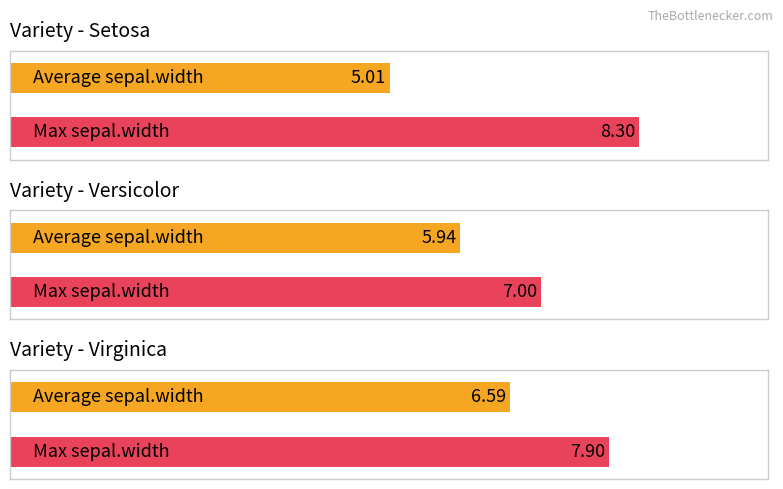

The Max sepal.width series shows 11.8 at Versicolor. True or false?

False